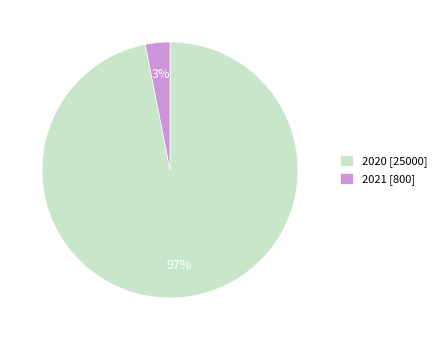

Combined, do 2021 [800] and 2020 [25000] account for over 50%?

Yes